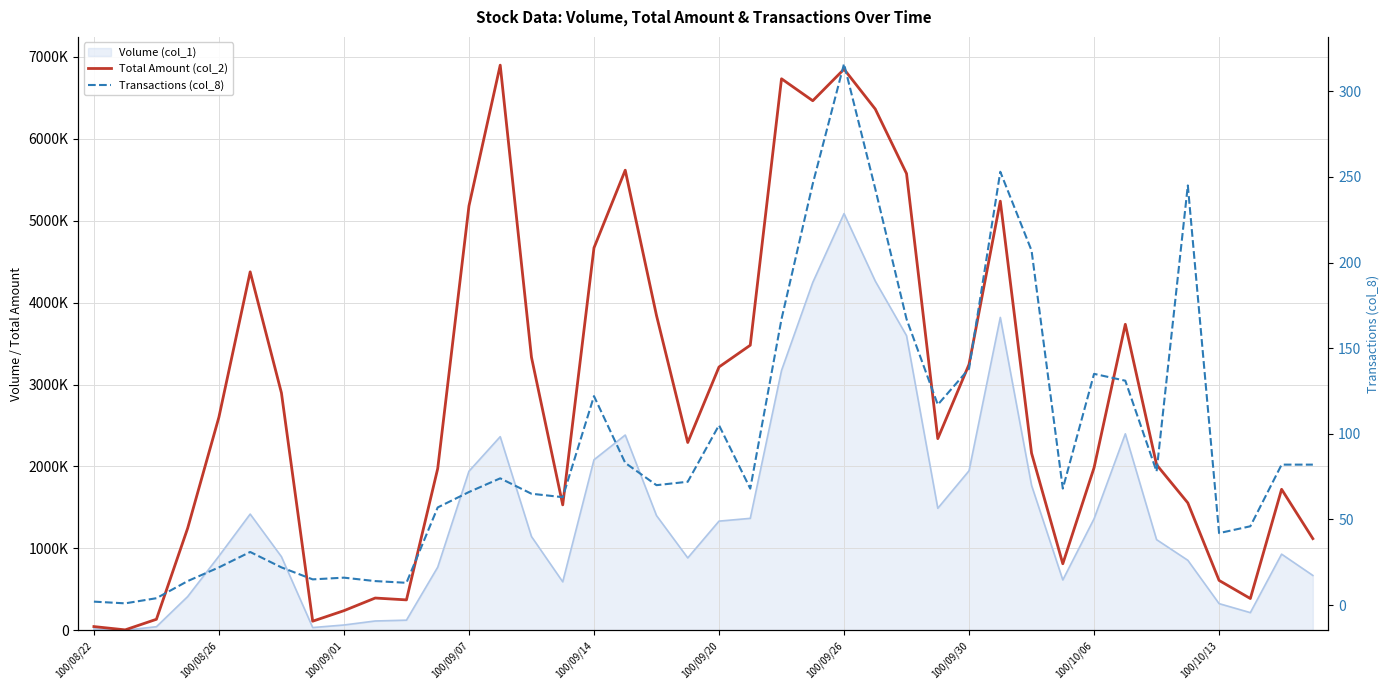

What is the difference between the maximum and minimum values in the Transactions (col_8) series?

315